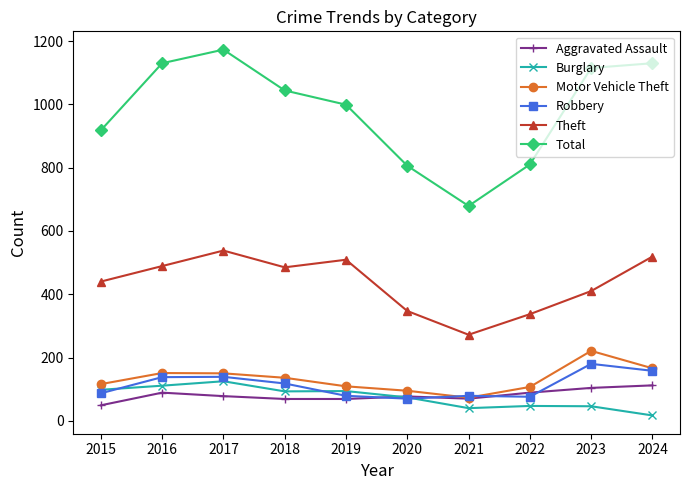

Which series has the largest range (max minus min)?

Total